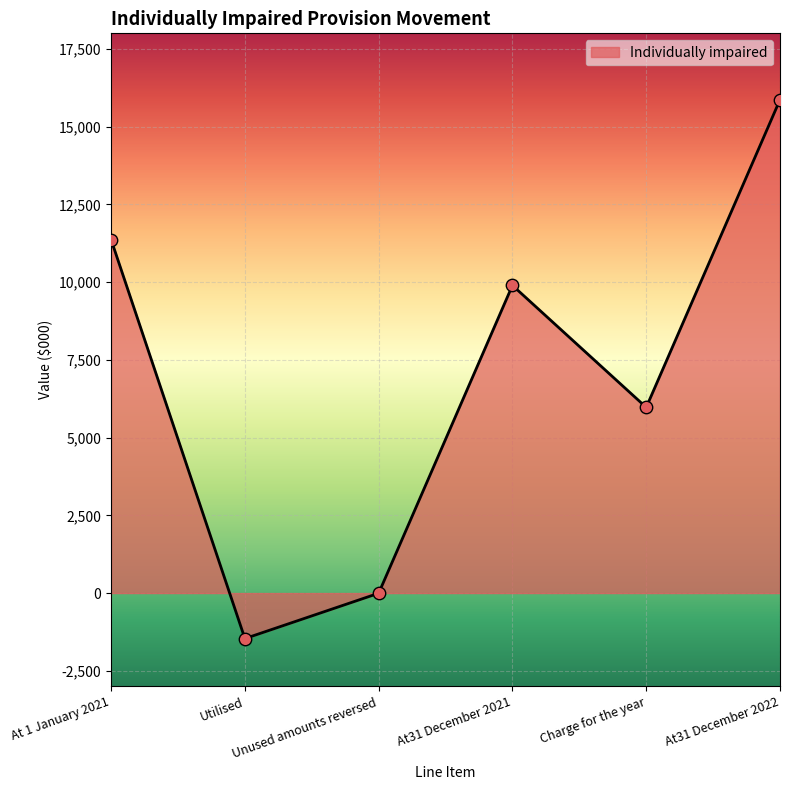

What is the change in value from Charge for the year to At31 December 2022?

+9894